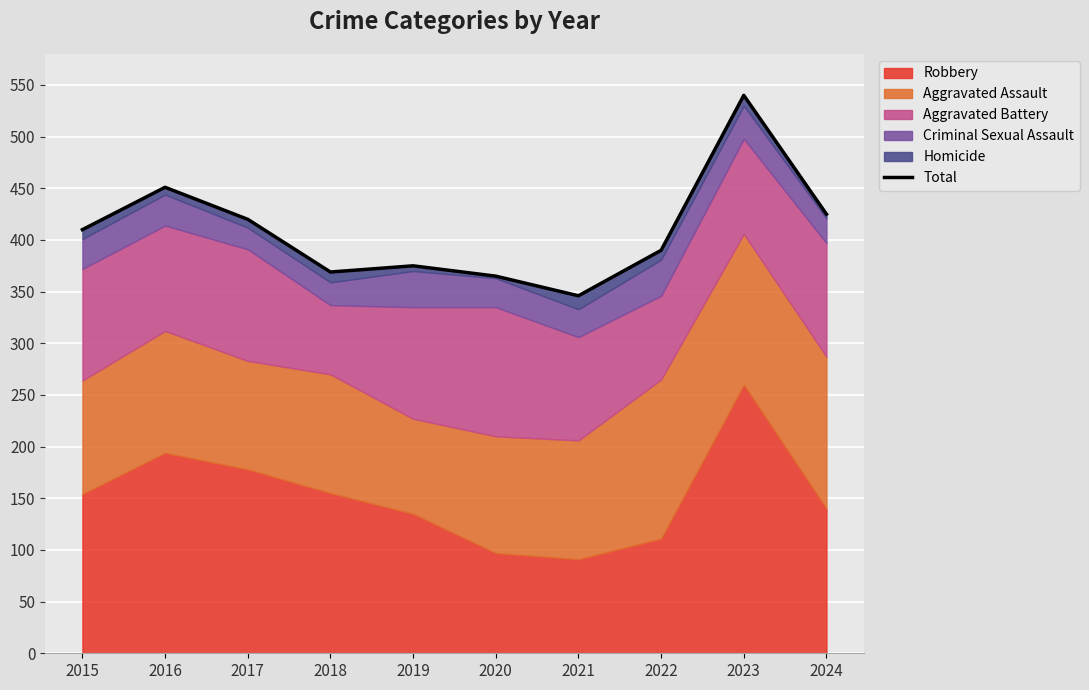

The value at 2024 is 425. True or false?

True